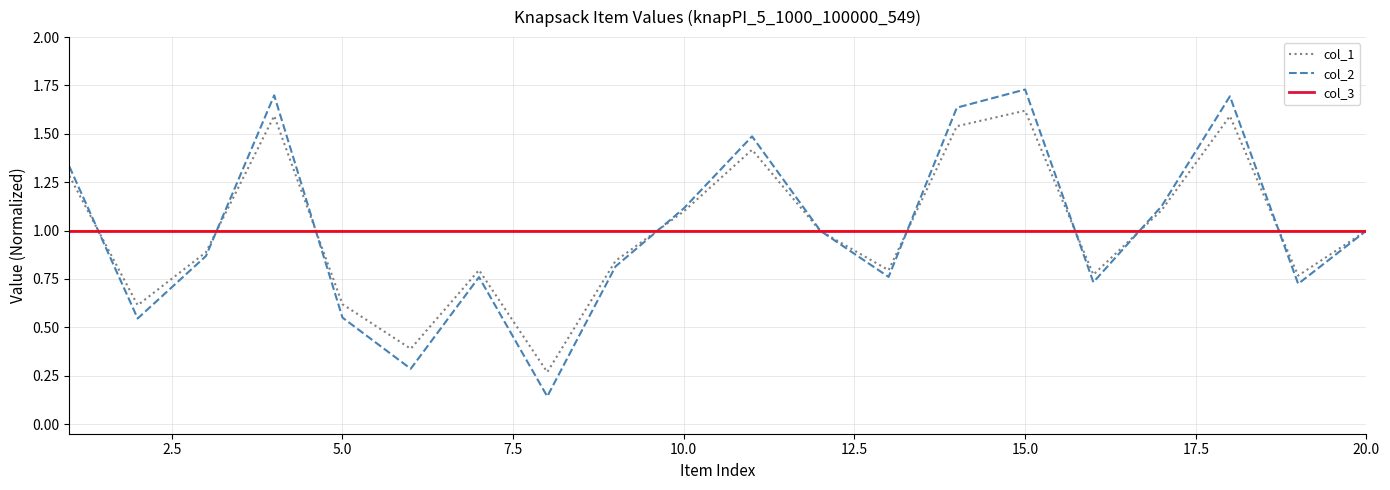

List the series in order of their peak value, lowest first.

col_3, col_1, col_2